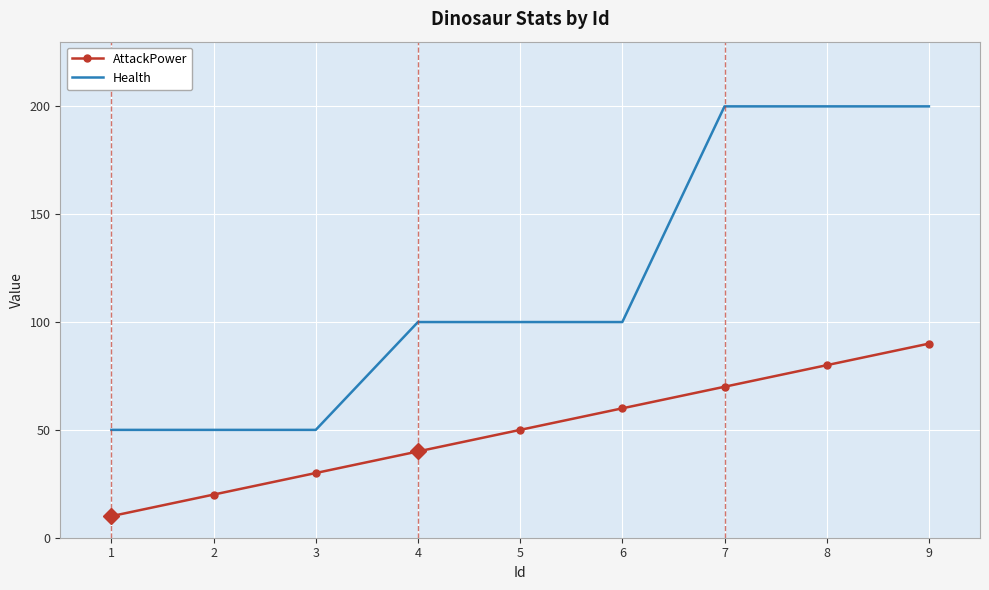

Which category has the lowest value across all series?

1